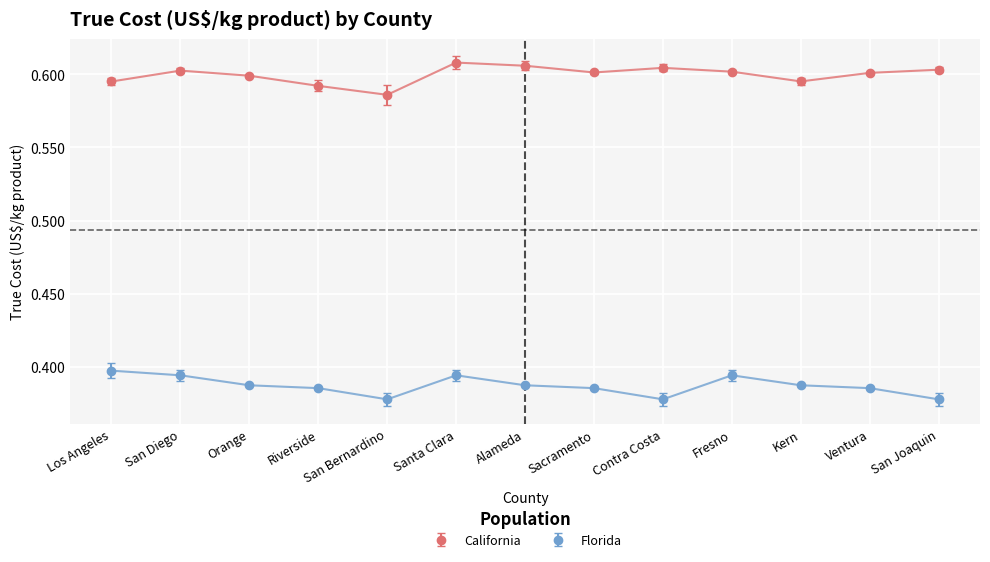

What is the sum of all California values?

7.8